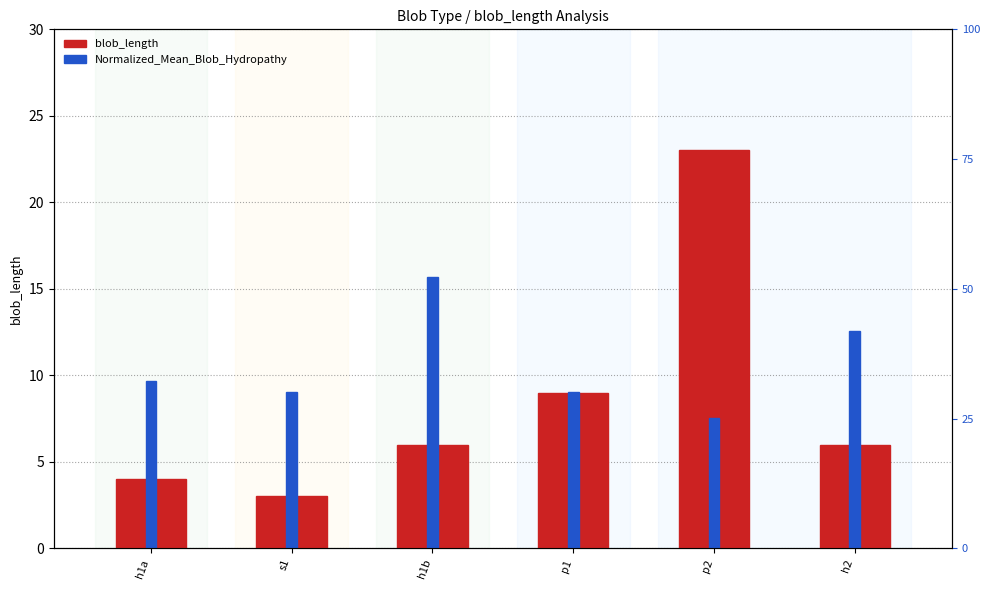

Is the value of blob_length at p1 greater than the value of Normalized_Mean_Blob_Hydropathy at h2?

No